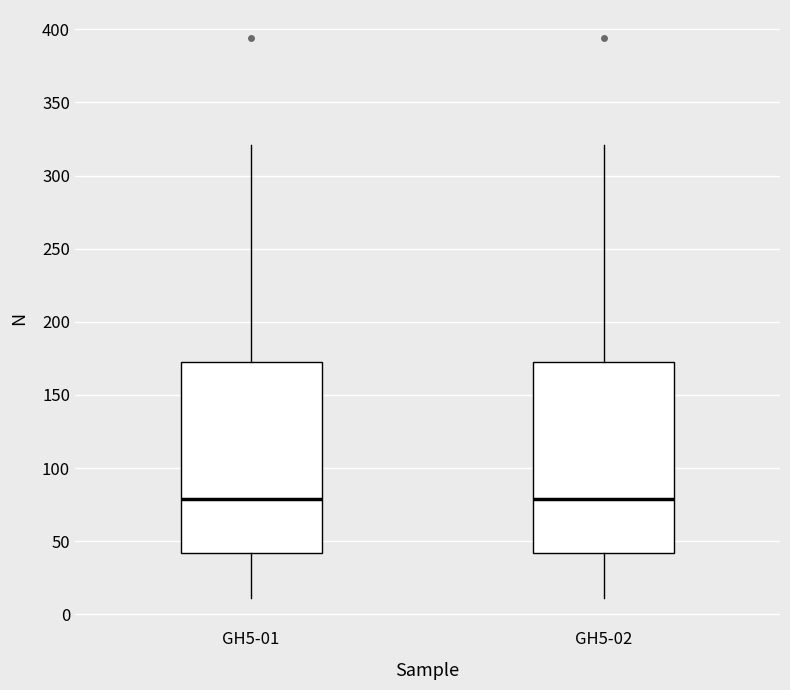

Reading left to right, transcribe this box plot: for each box, give where its median line is, the range the box spans, and where its two whiskers end, as read against the y-axis. The values are not printed on the chart, so give them approximately, as read against the axis.

GH5-01: median 80, box 40 to 170, whiskers 10 to 320
GH5-02: median 80, box 40 to 170, whiskers 10 to 320